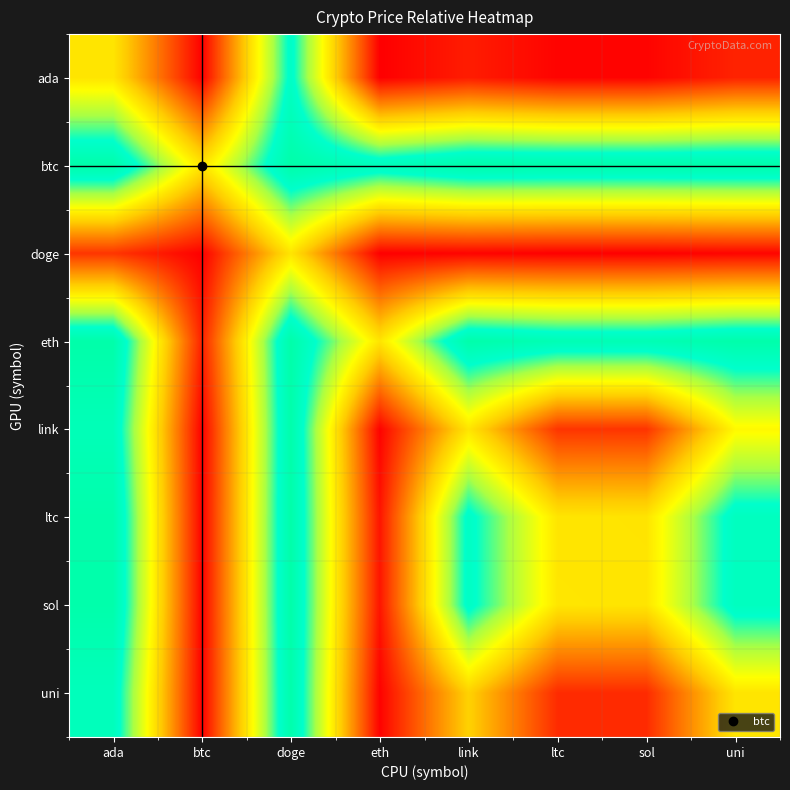

List the series in order of their peak value, lowest first.

doge, ada, uni, link, ltc, sol, eth, btc